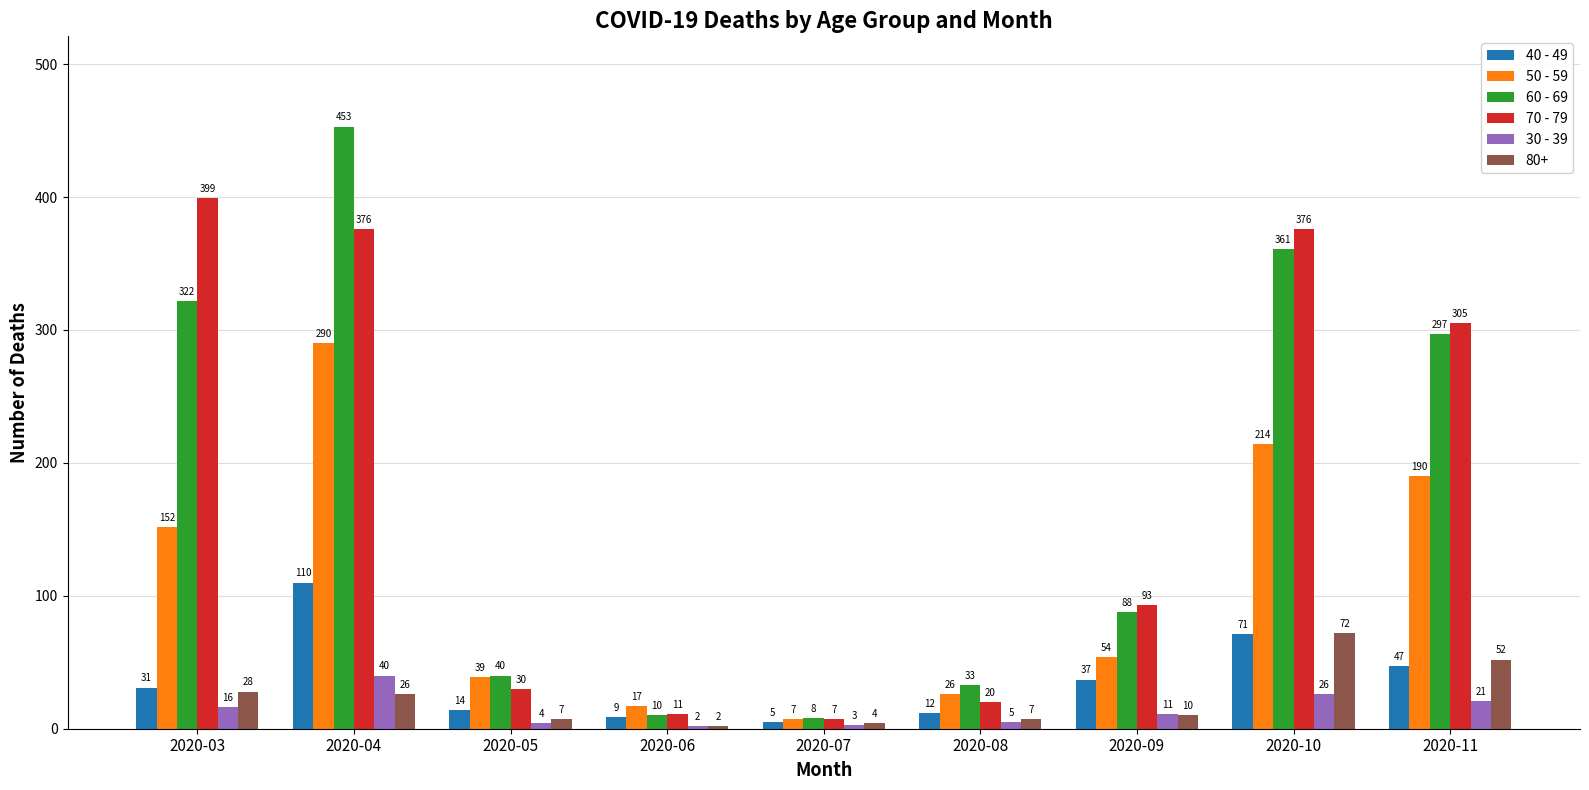

Which series has the largest range (max minus min)?

60 - 69